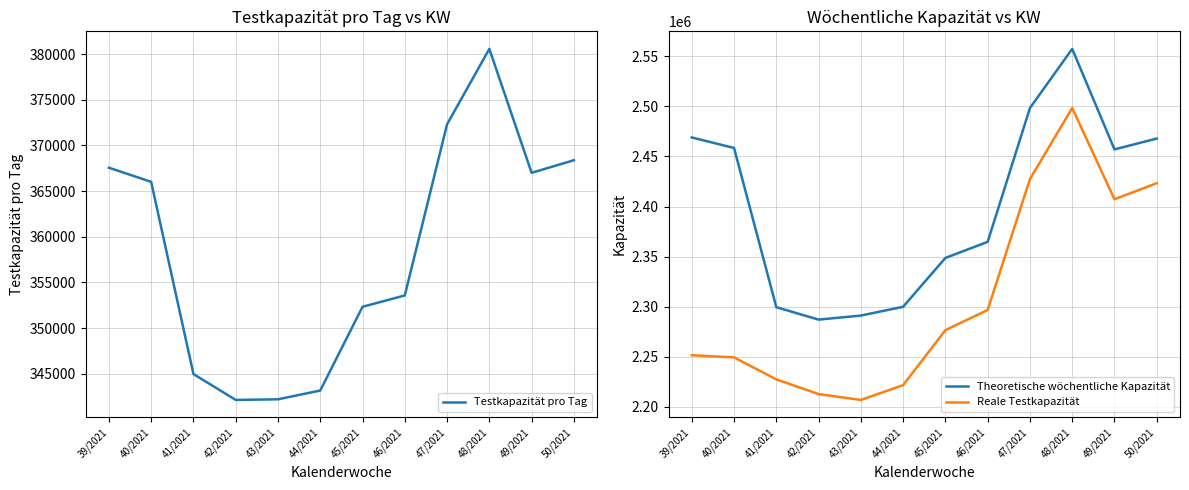

What is the label of the 3rd point from the left?

41/2021